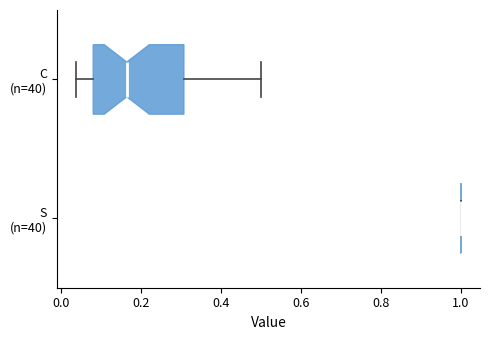

Comparing the boxes themselves (not the whiskers), which one is the widest?

C (n=40)